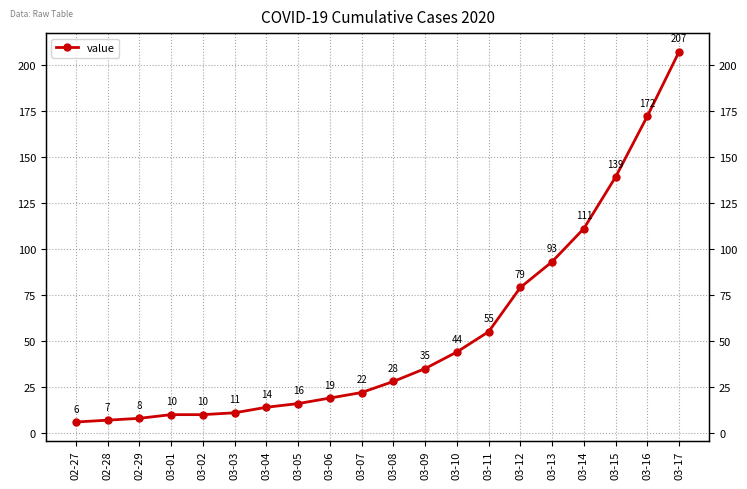

The chart shows a value of 35 at 03-09. True or false?

True